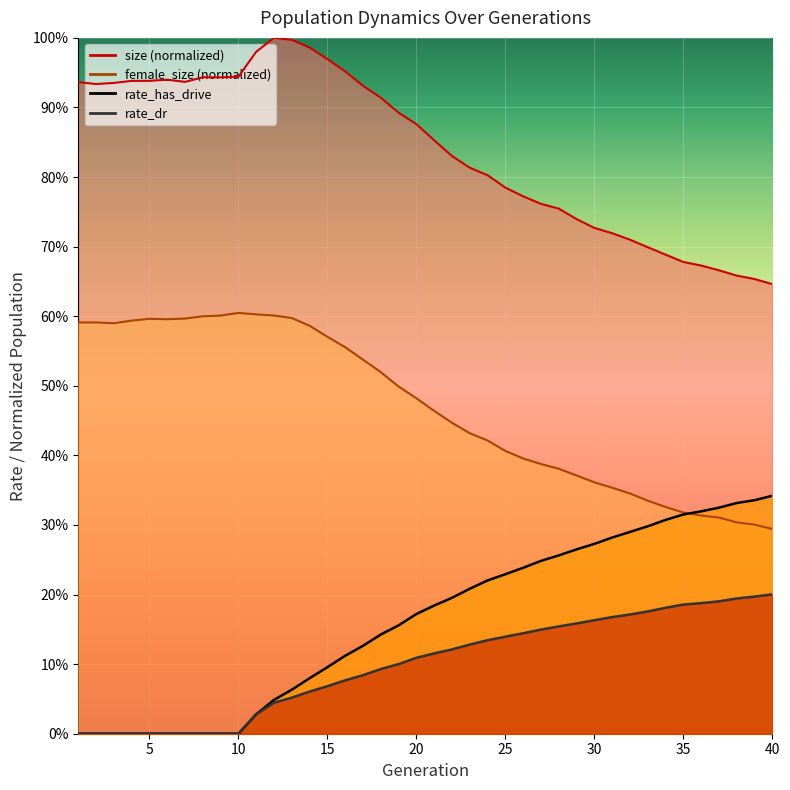

True or false: rate_has_drive and rate_dr intersect in this chart.

False